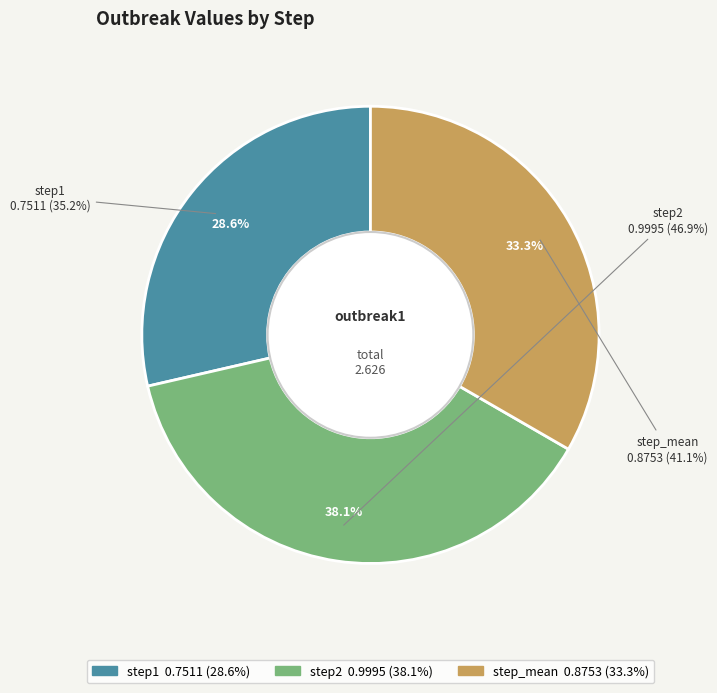

Combined, do step_mean and step2 account for over 50%?

Yes